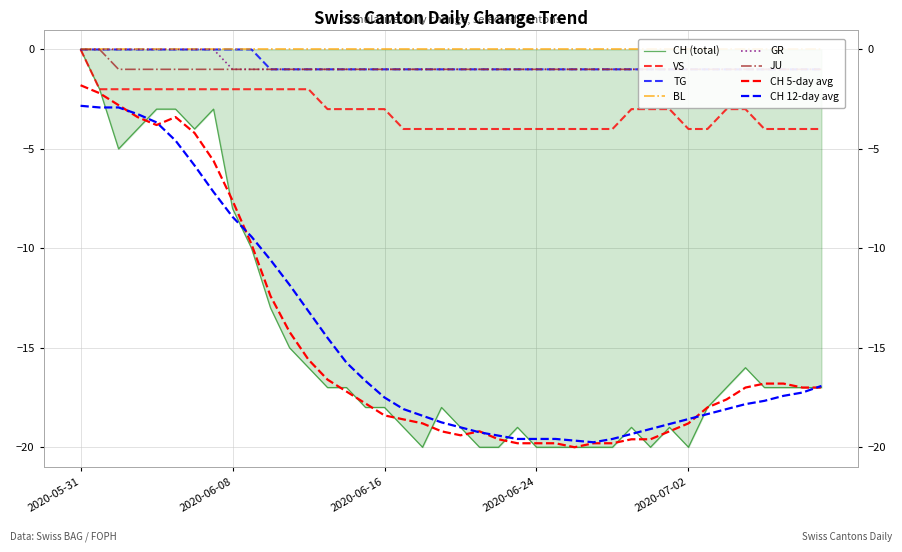

What is the sum of all TG values?

-30